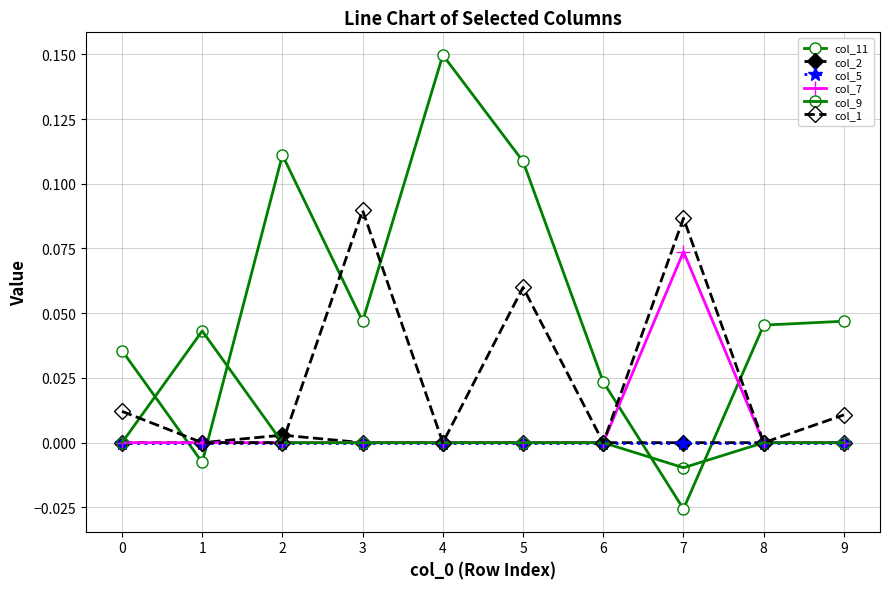

Reading left to right, transcribe all the data shown in this chart.

col_11: 0=0.0	1=-0.0	2=0.1	3=0.0	4=0.1	5=0.1	6=0.0	7=-0.0	8=0.0	9=0.0
col_2: 0=0.0	1=0.0	2=0.0	3=0.0	4=0.0	5=0.0	6=0.0	7=0.0	8=0.0	9=0.0
col_5: 0=0.0	1=0.0	2=0.0	3=0.0	4=0.0	5=0.0	6=0.0	7=0.0	8=0.0	9=0.0
col_7: 0=0.0	1=0.0	2=0.0	3=0.0	4=0.0	5=0.0	6=0.0	7=0.1	8=0.0	9=0.0
col_9: 0=0.0	1=0.0	2=0.0	3=0.0	4=0.0	5=0.0	6=0.0	7=-0.0	8=0.0	9=0.0
col_1: 0=0.0	1=0.0	2=0.0	3=0.1	4=0.0	5=0.1	6=0.0	7=0.1	8=0.0	9=0.0